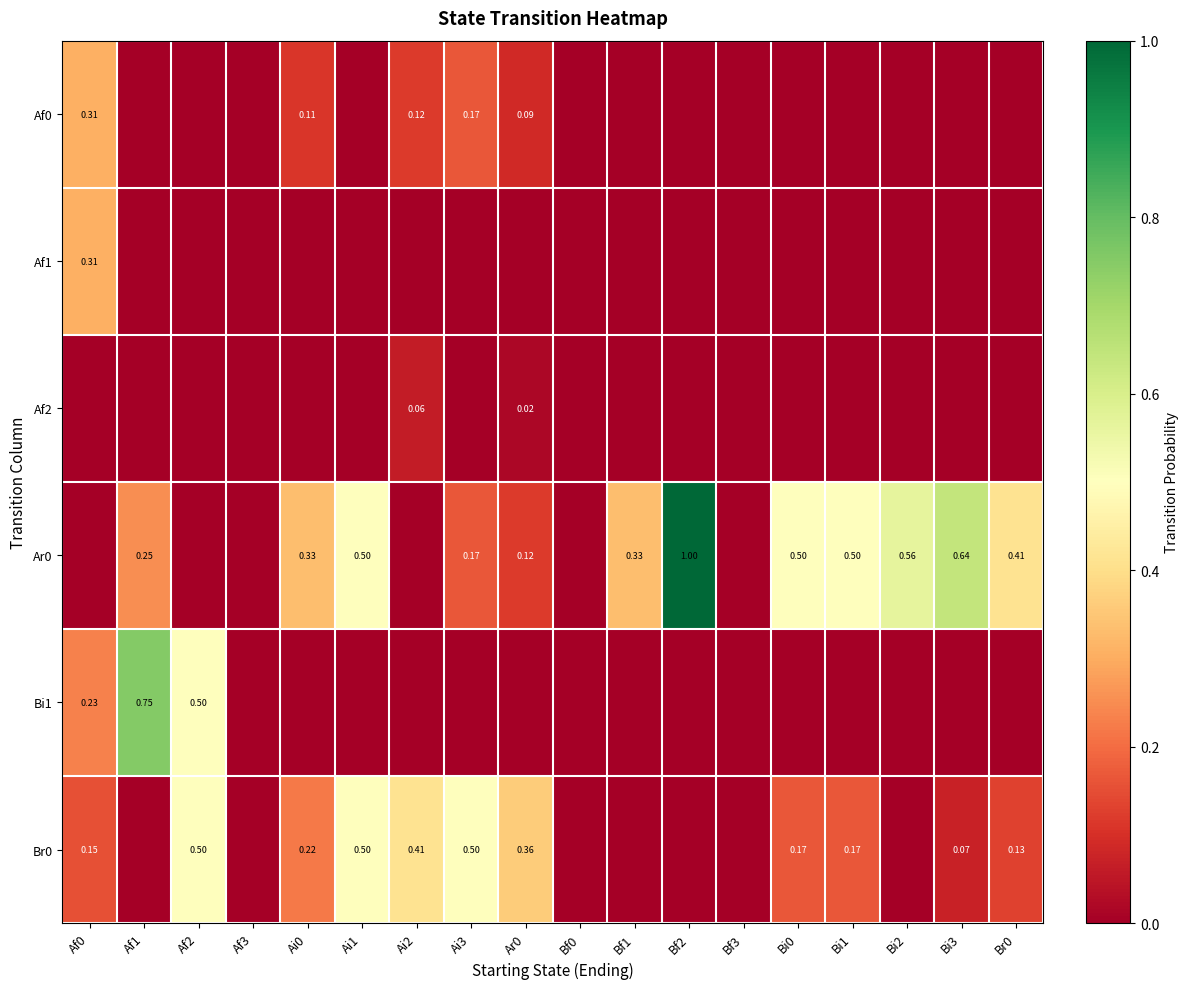

Is the value of Af1 at Af0 greater than the value of Ar0 at Af0?

Yes